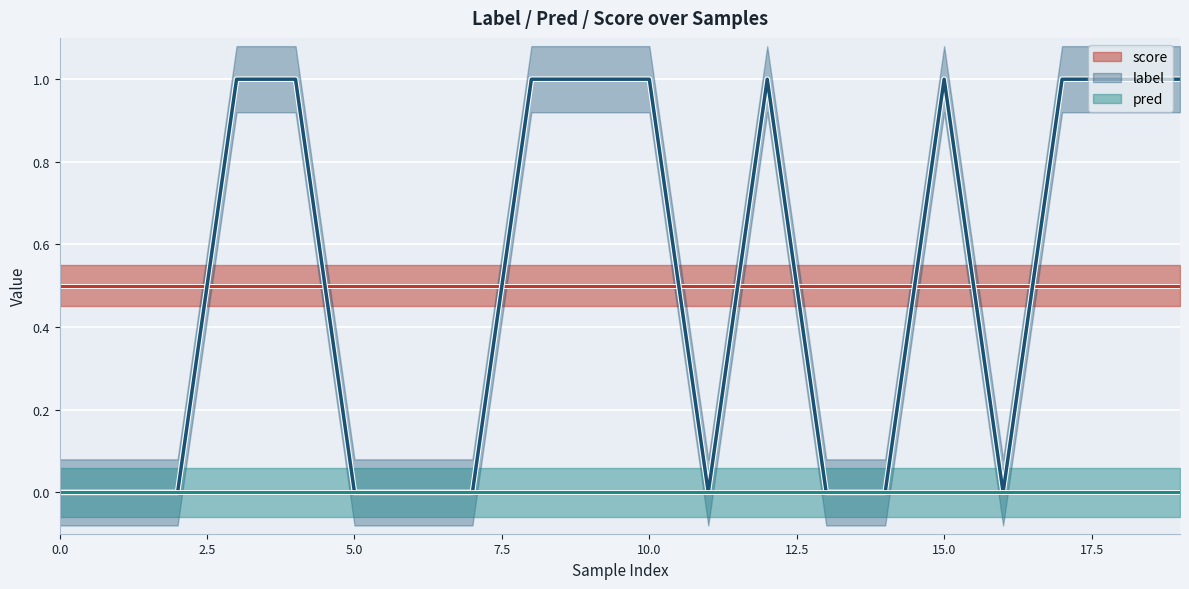

What is the value of the score point at the 4th from the left?

0.5